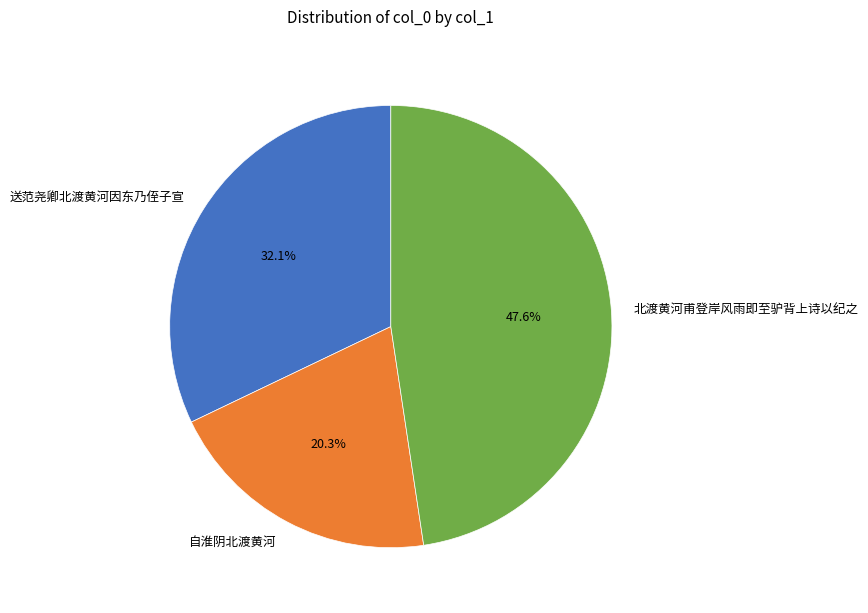

To the nearest percent, what is the difference between the 送范尧卿北渡黄河因东乃侄子宣 and 北渡黄河甫登岸风雨即至驴背上诗以纪之 slice percentages?

16%